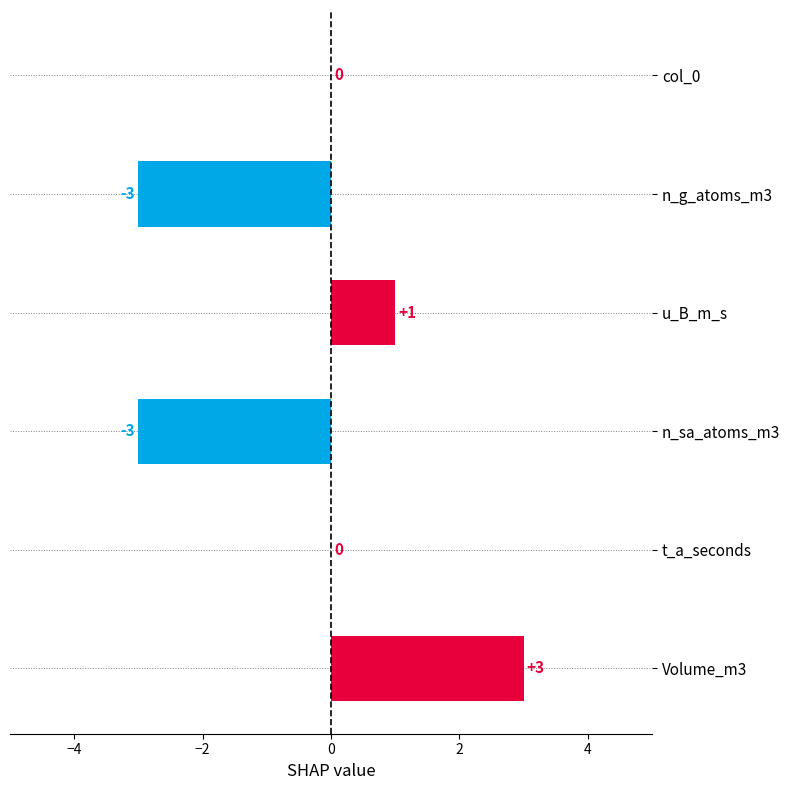

What is the greatest value displayed?

3